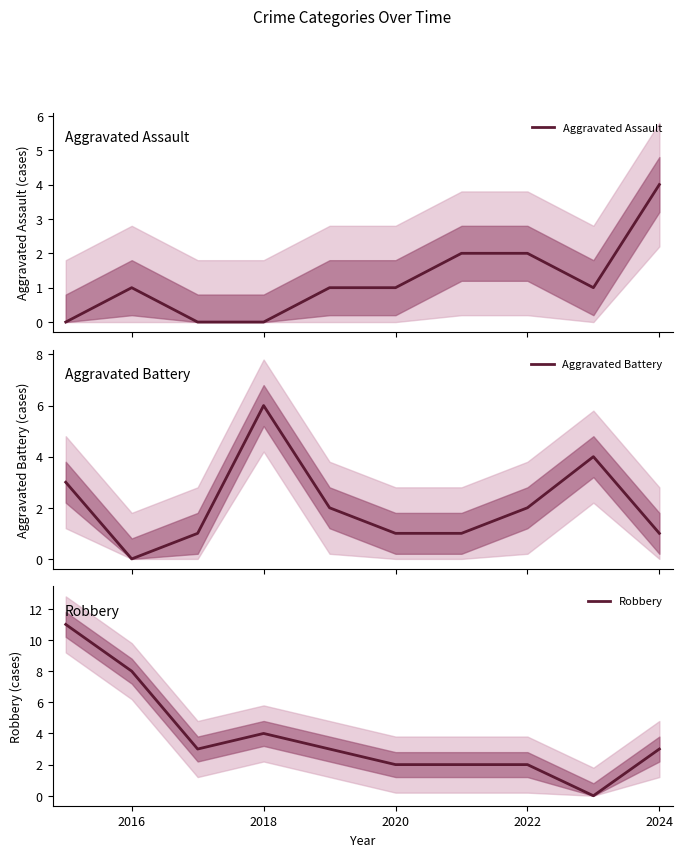

What is the value of the Aggravated Battery point at the 7th from the left?

1